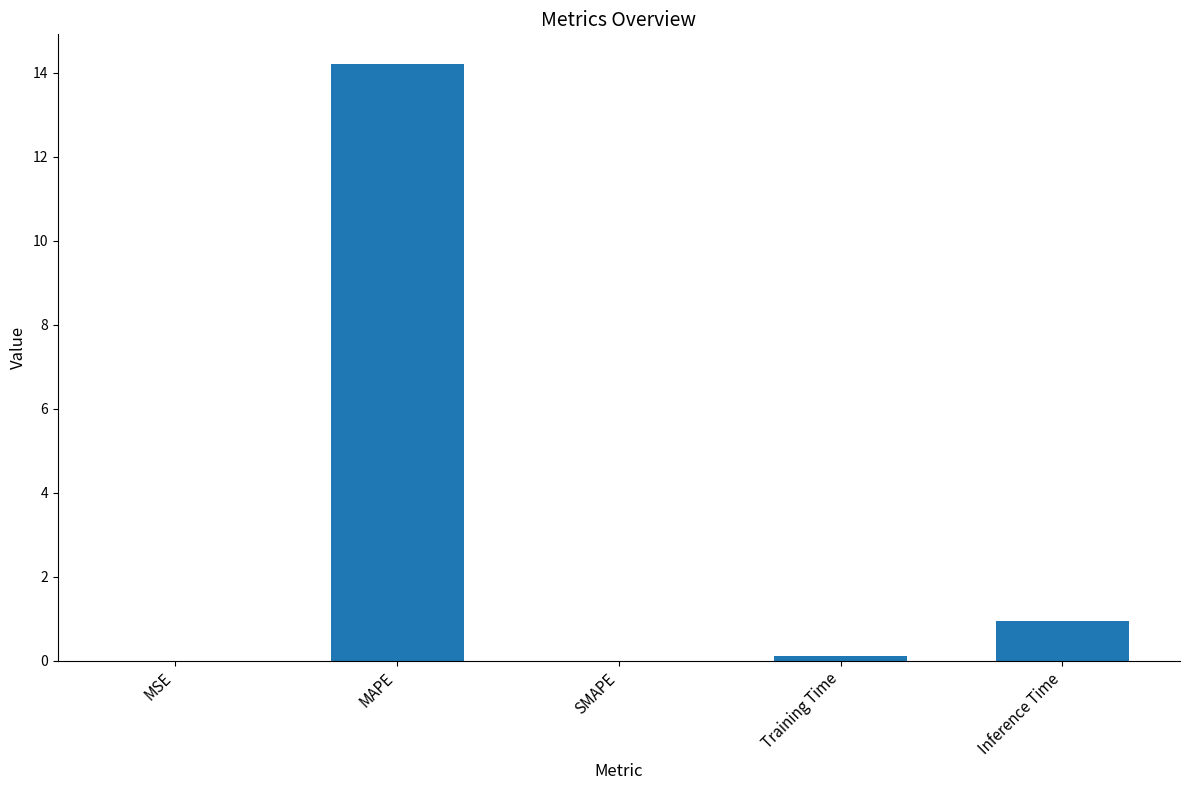

Between SMAPE and MAPE, which is larger?

MAPE